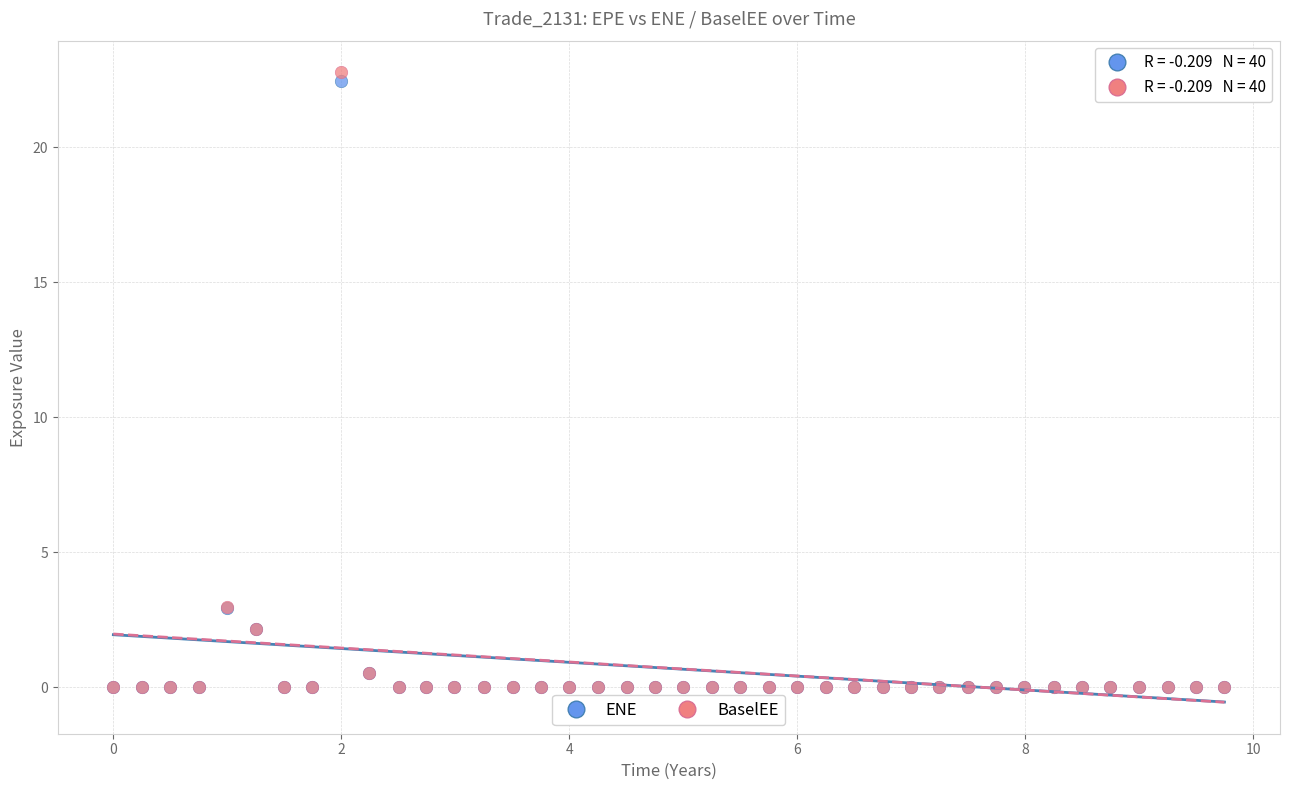

What are all the series names shown in the legend?

ENE, BaselEE